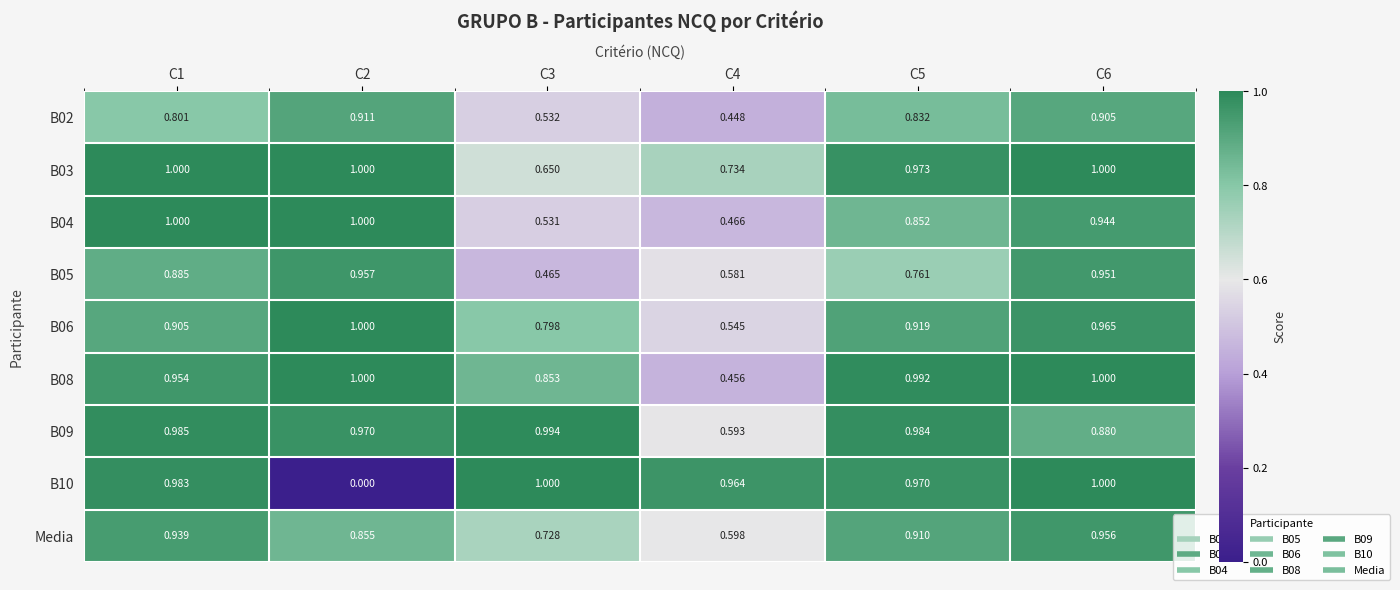

At how many categories does at least one series exceed 0?

6